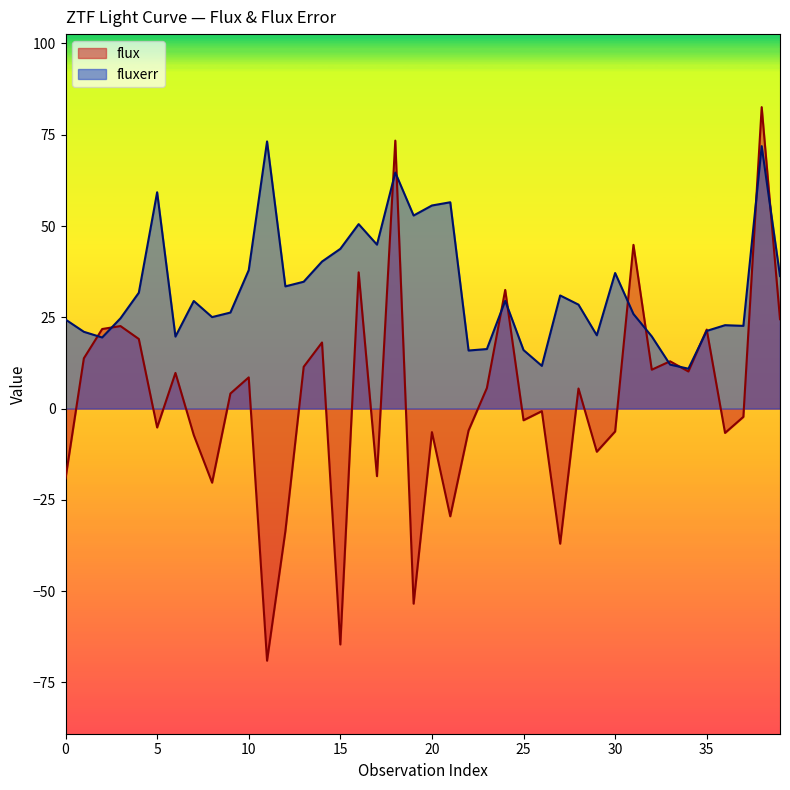

Where is the first local maximum for fluxerr?

5